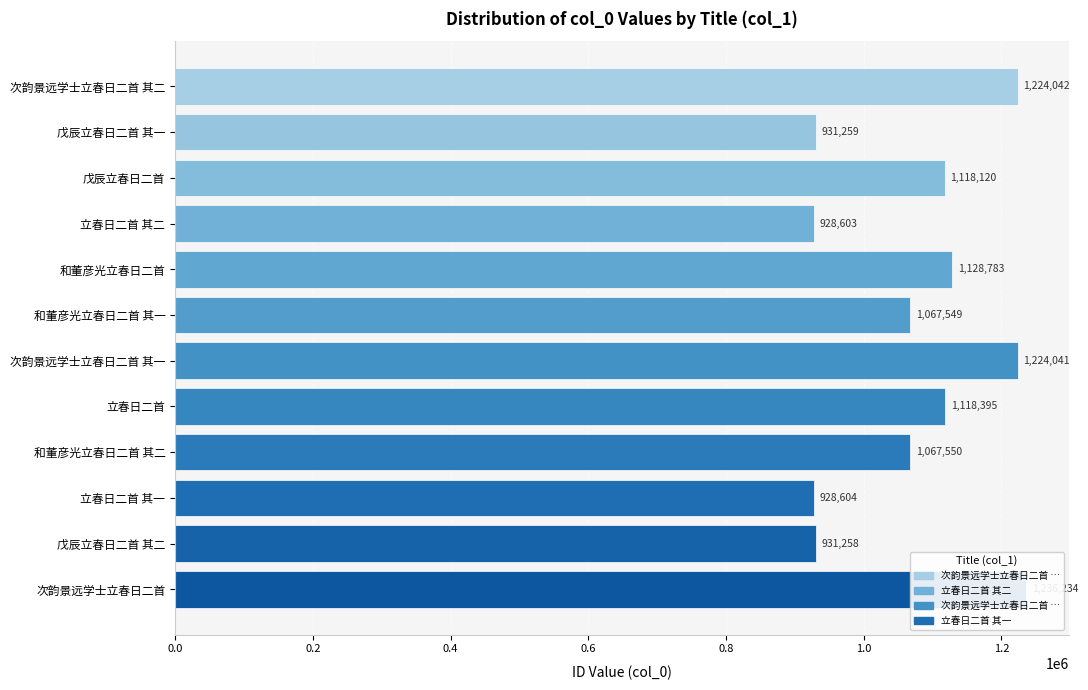

How many data points are above 1118120?

5